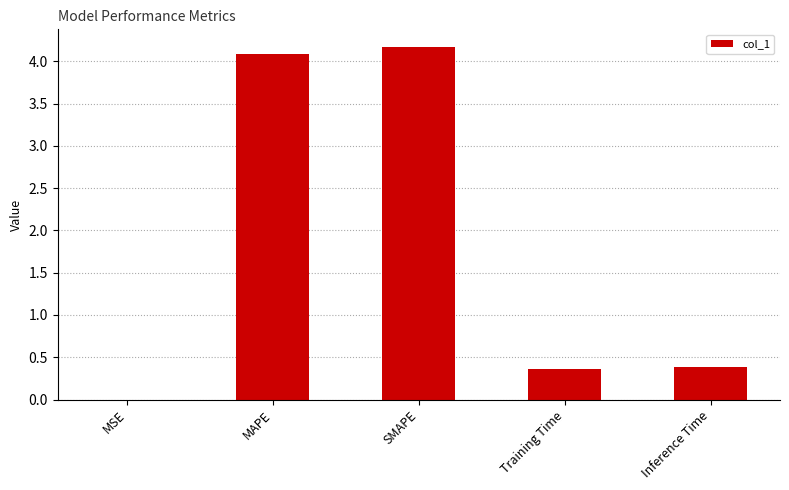

What value does the data have at Inference Time?

0.4